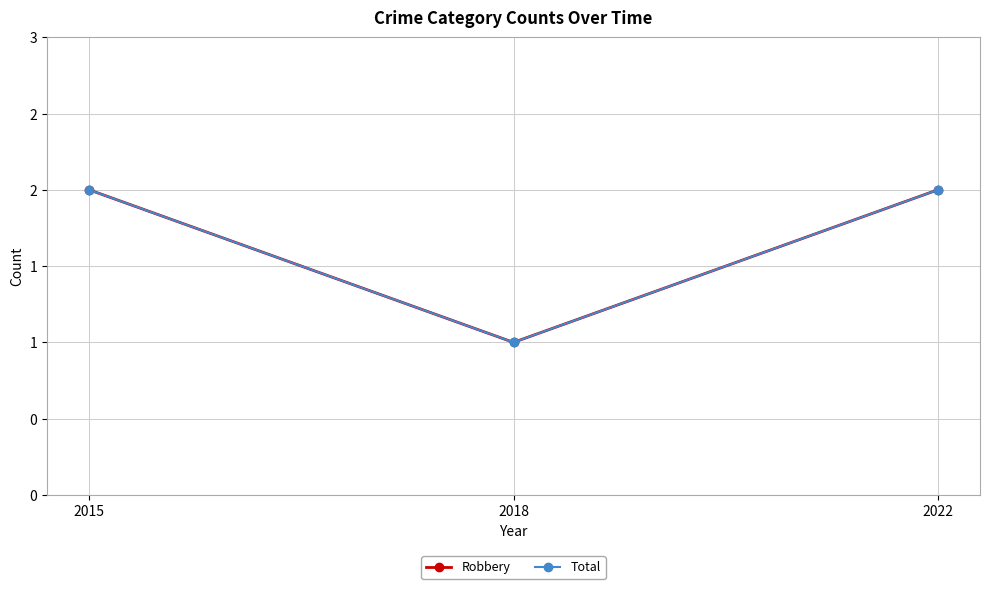

Count the Total values in the range 1 to 2.

3